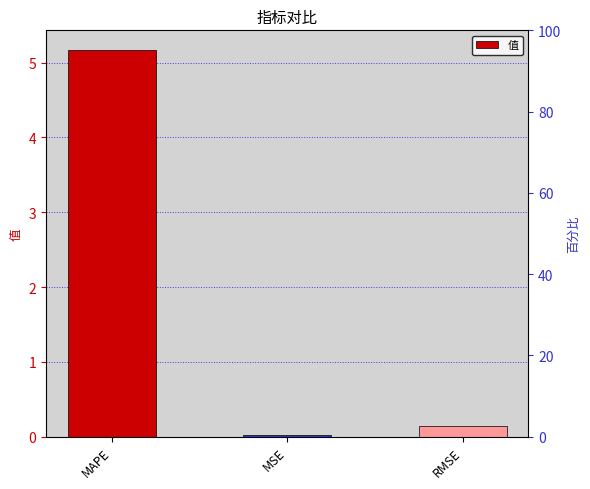

What is the label of the 3rd bar from the right?

MAPE